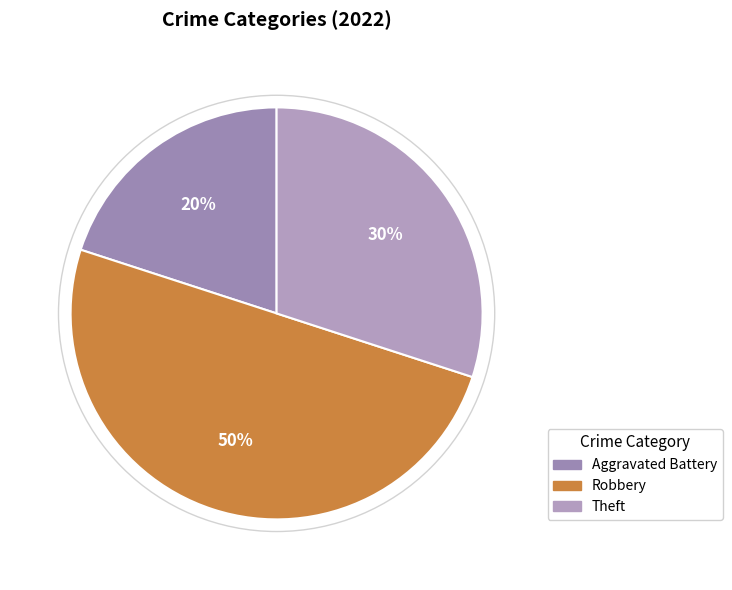

Does any single category account for the majority?

No